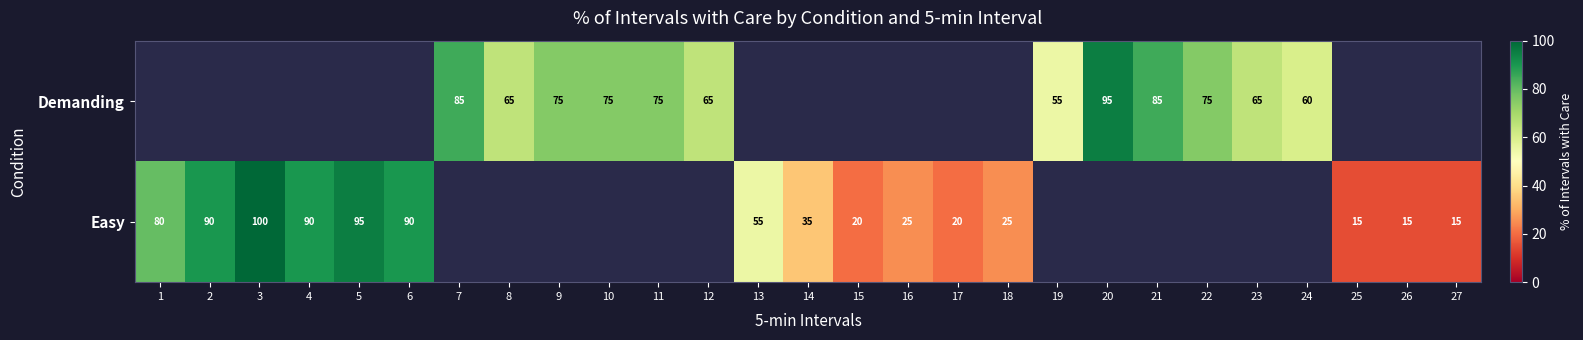

True or false: Demanding has a value of 75 at 10.

True